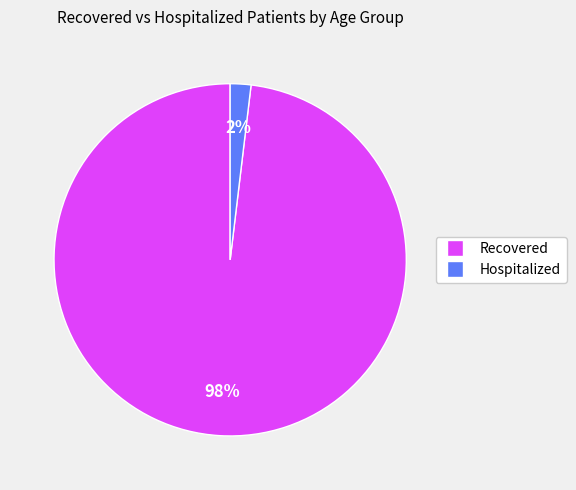

What is the largest slice in the pie chart?

Recovered